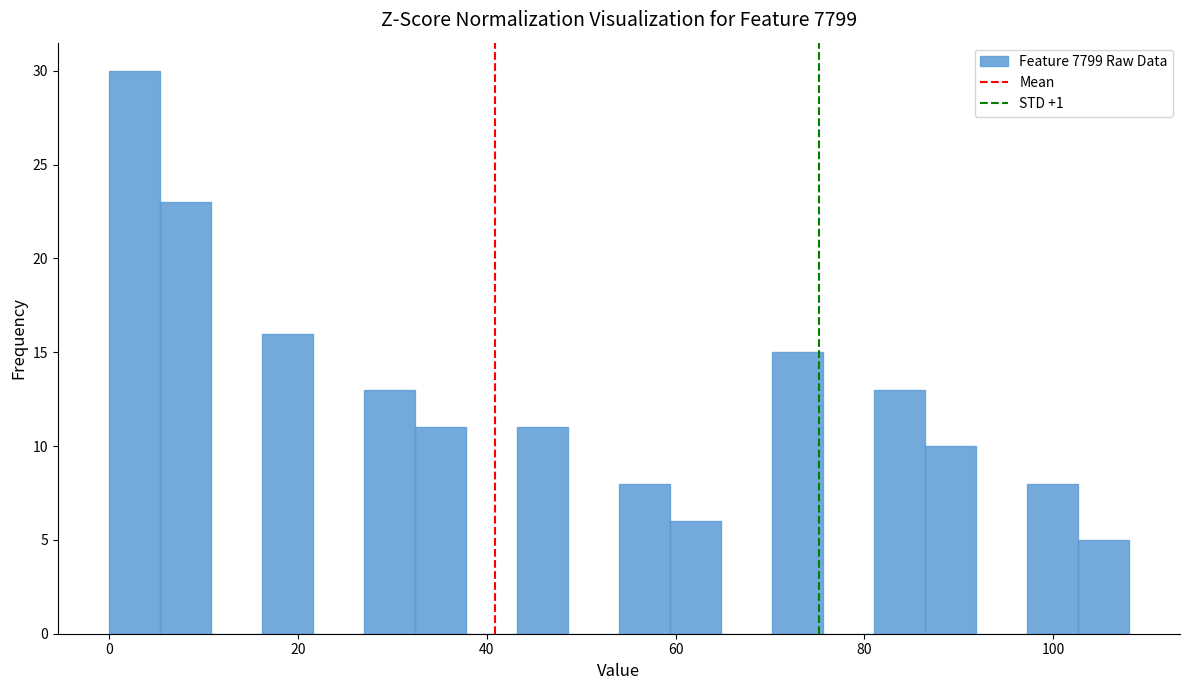

Around what value on the x-axis is the tallest bar? Give the approximate position of its centre, as read against the axis.

2